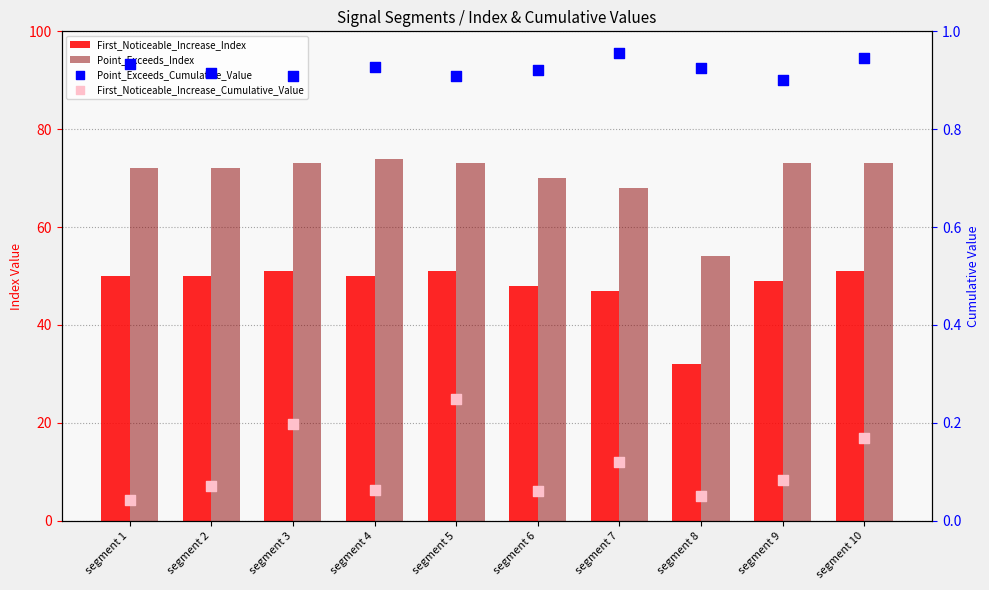

At how many categories does at least one series exceed 41?

10